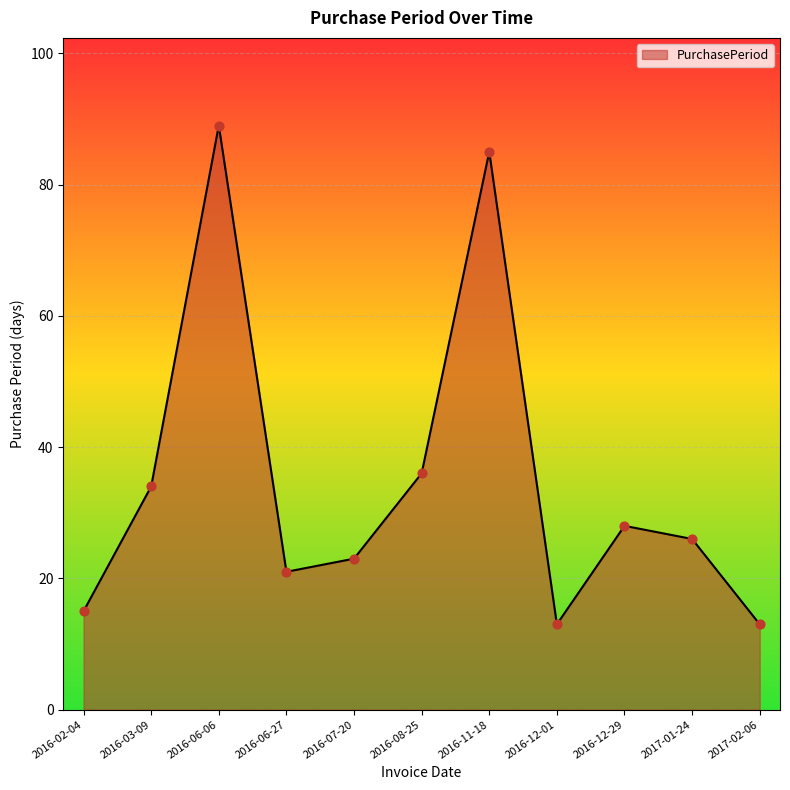

What is the ratio of the value at 2016-02-04 to the value at 2016-12-01?

1.2